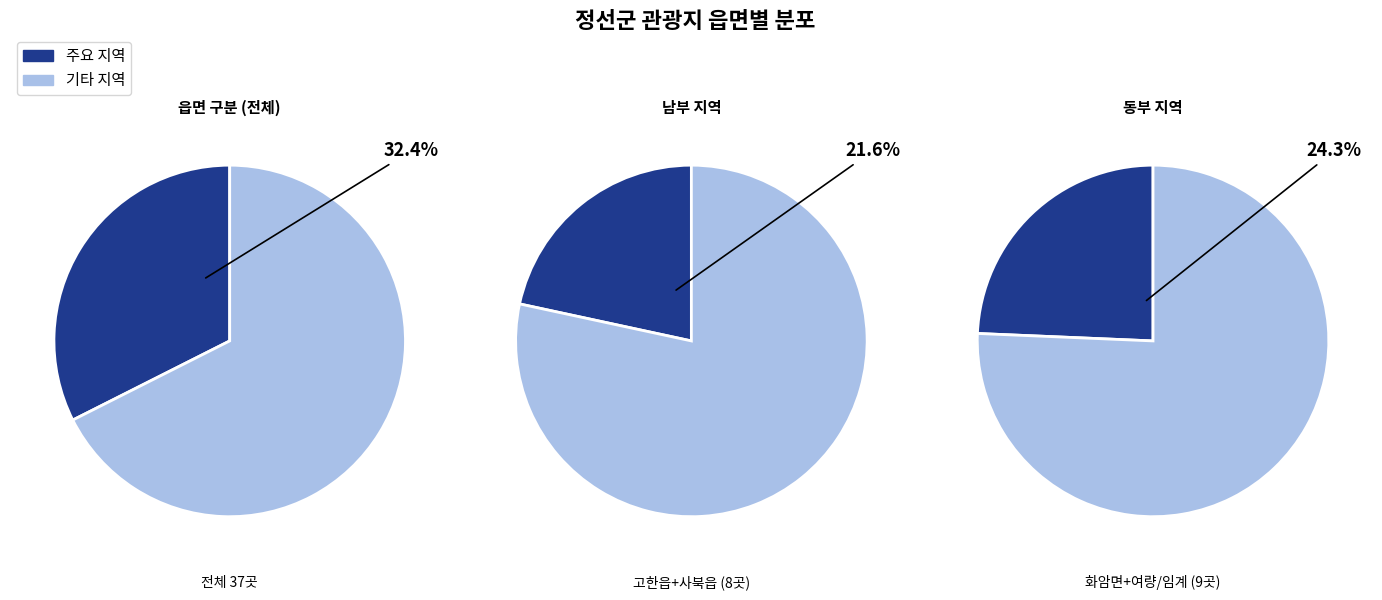

Approximately how many times larger is the value at 3 compared to 2?

1.0